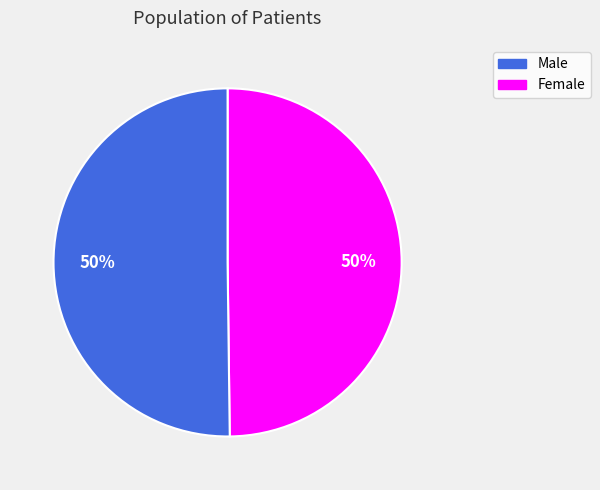

To the nearest percent, what is the average slice percentage?

50%